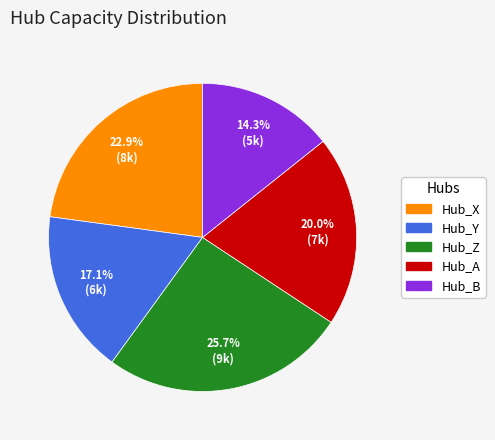

To the nearest percent, what portion does Hub_Y represent?

17%